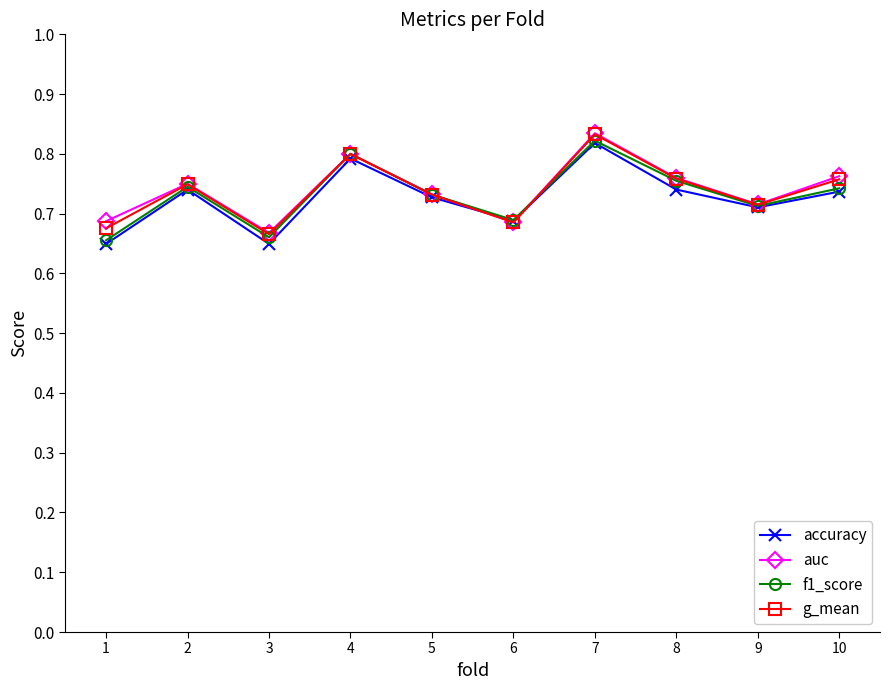

How many accuracy values are between 0 and 1?

10